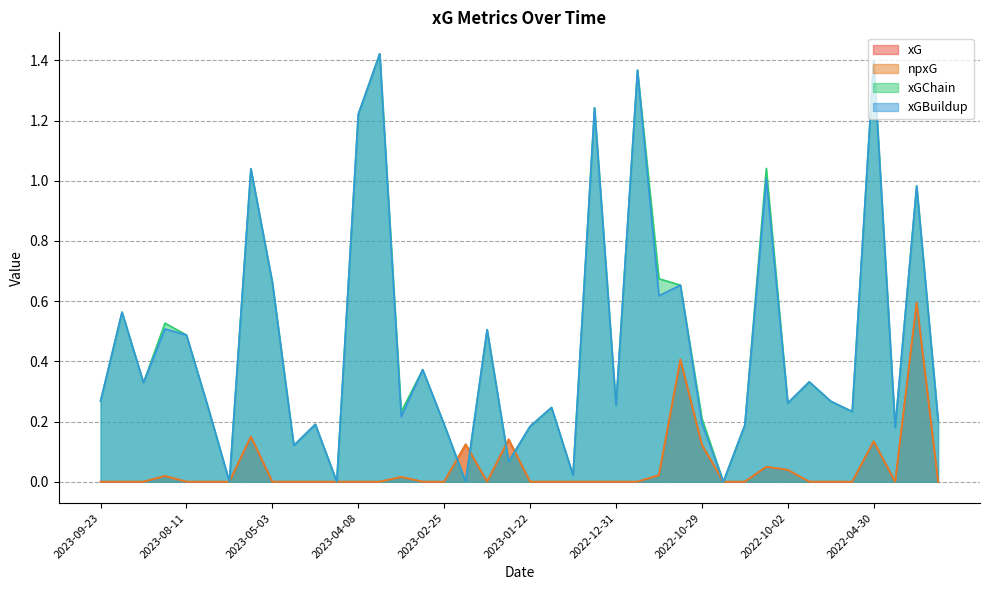

The xGChain series shows 0.6 at 2023-03-04. True or false?

False